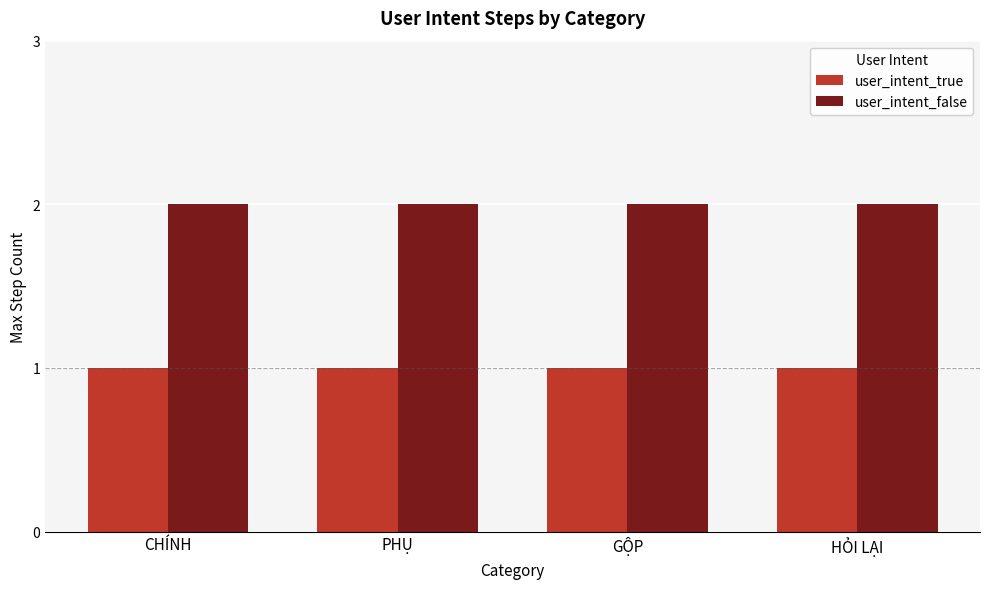

List the series in order of their overall mean, lowest first.

user_intent_true, user_intent_false